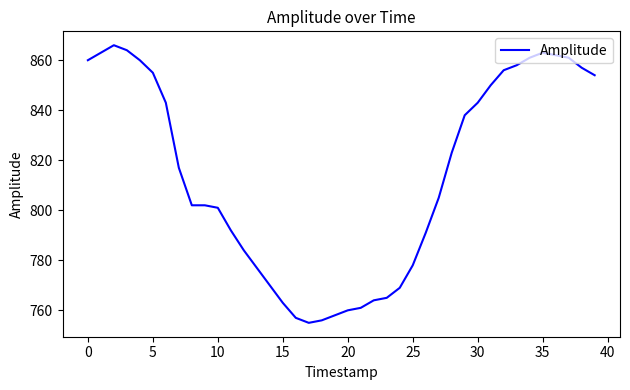

Reading right to left, extract all data points from this chart.

854	857	861	862	863	861	858	856	850	843	838	823	805	791	778	769	765	764	761	760	758	756	755	757	763	770	777	784	792	801	802	802	817	843	855	860	864	866	863	860